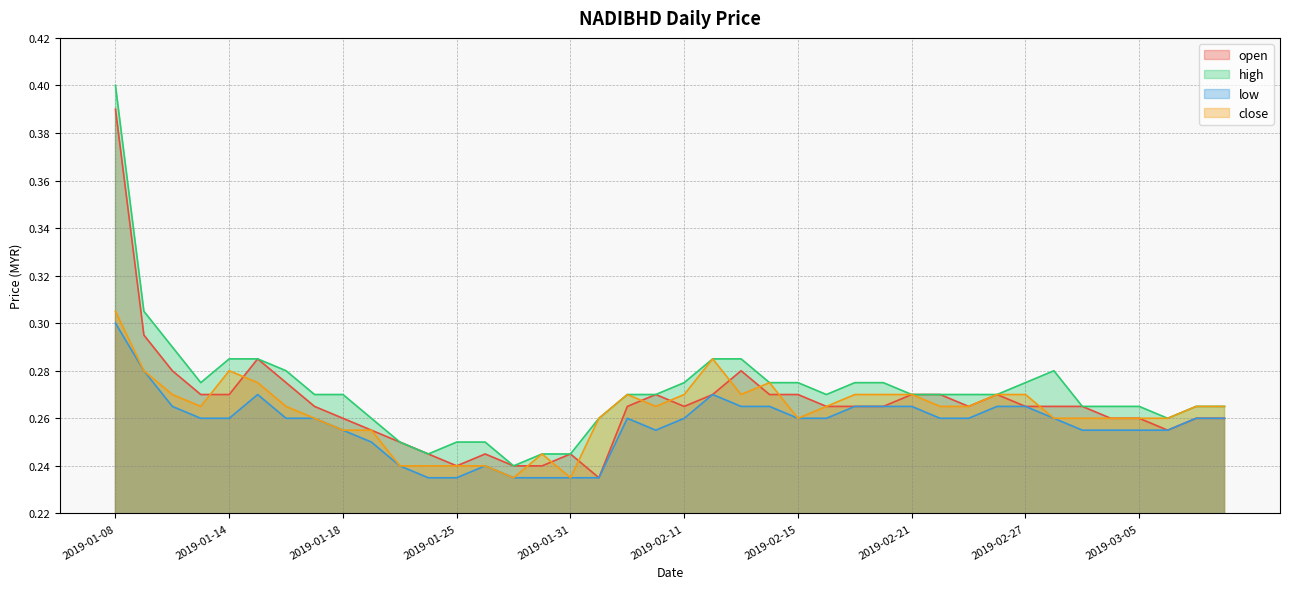

The low series shows 0.3 at 2019-02-25. True or false?

True